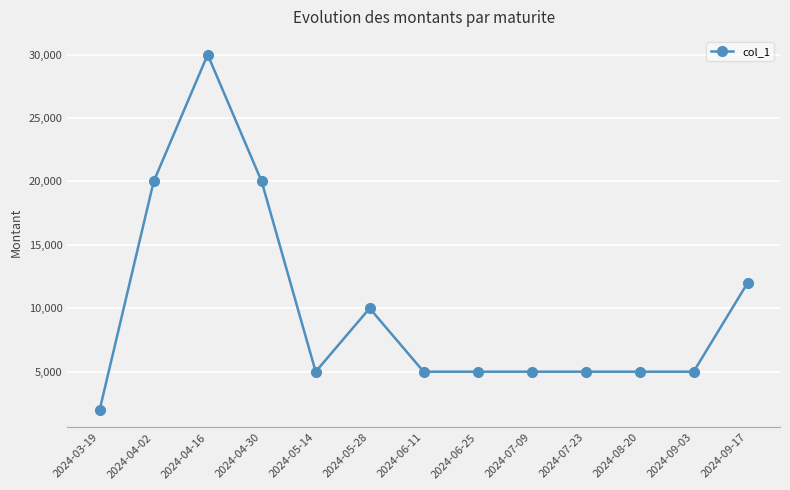

Reading left to right, transcribe all the data shown in this chart.

2000	20000	30000	20000	5000	10000	5000	5000	5000	5000	5000	5000	12000